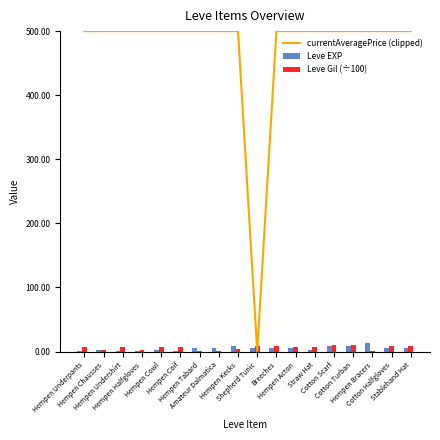

What is the average value of the currentAveragePrice (clipped) series?

472